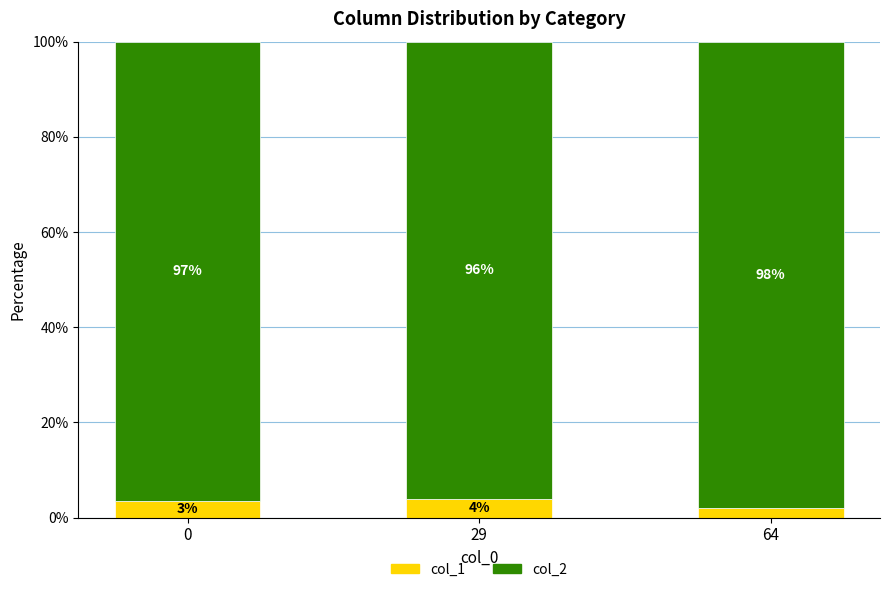

Are the bars horizontal?

No